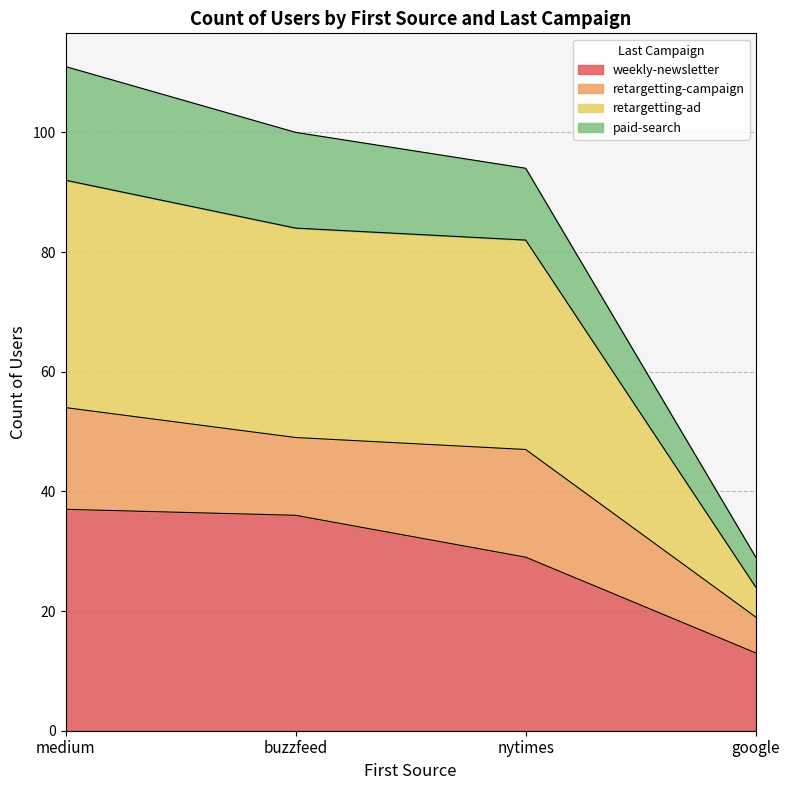

What is the maximum value for weekly-newsletter?

37